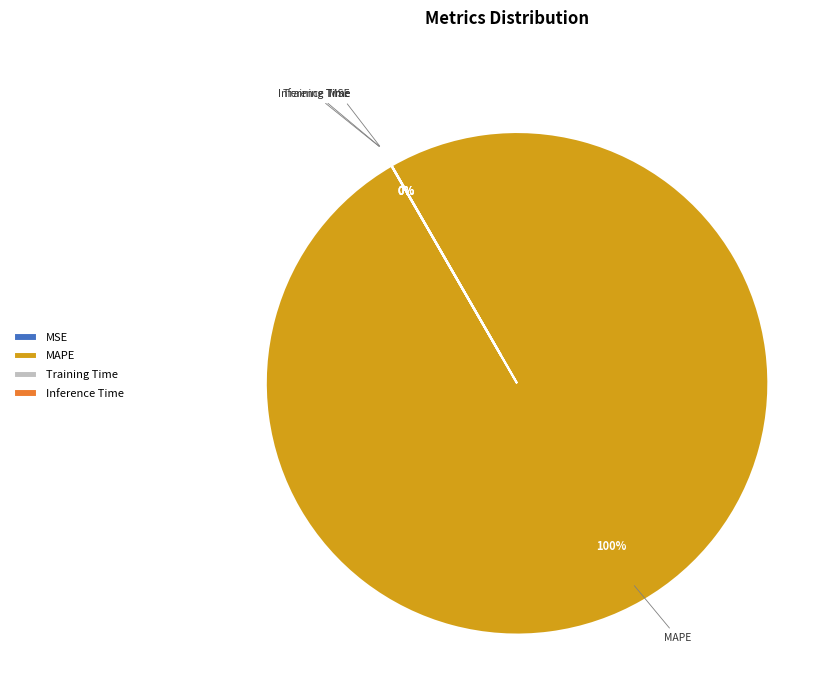

Is there any slice that represents more than half of the pie?

Yes